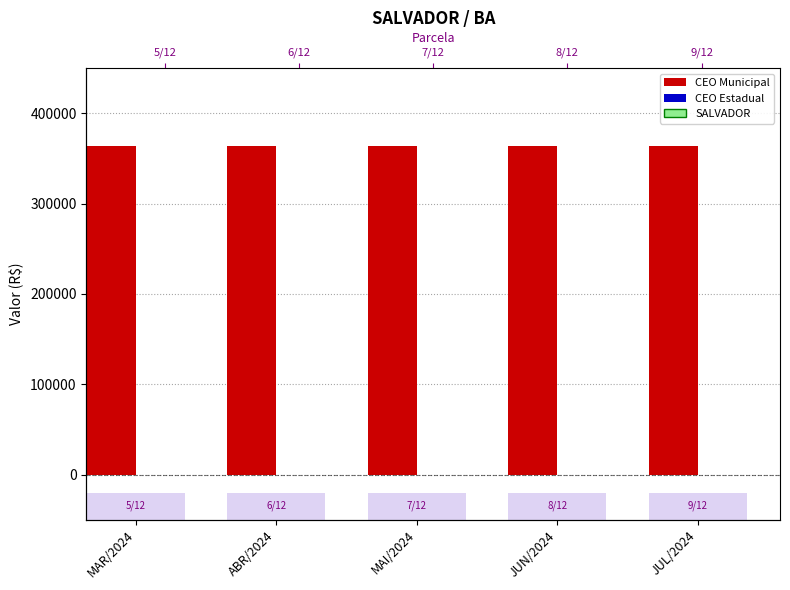

Is the value of CEO Municipal at MAR/2024 greater than the value of CEO Estadual at MAR/2024?

Yes